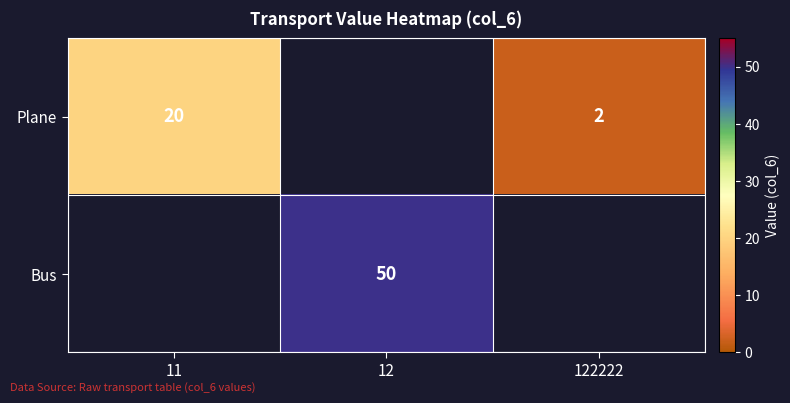

The value of Plane at 122222 is 2. True or false?

True